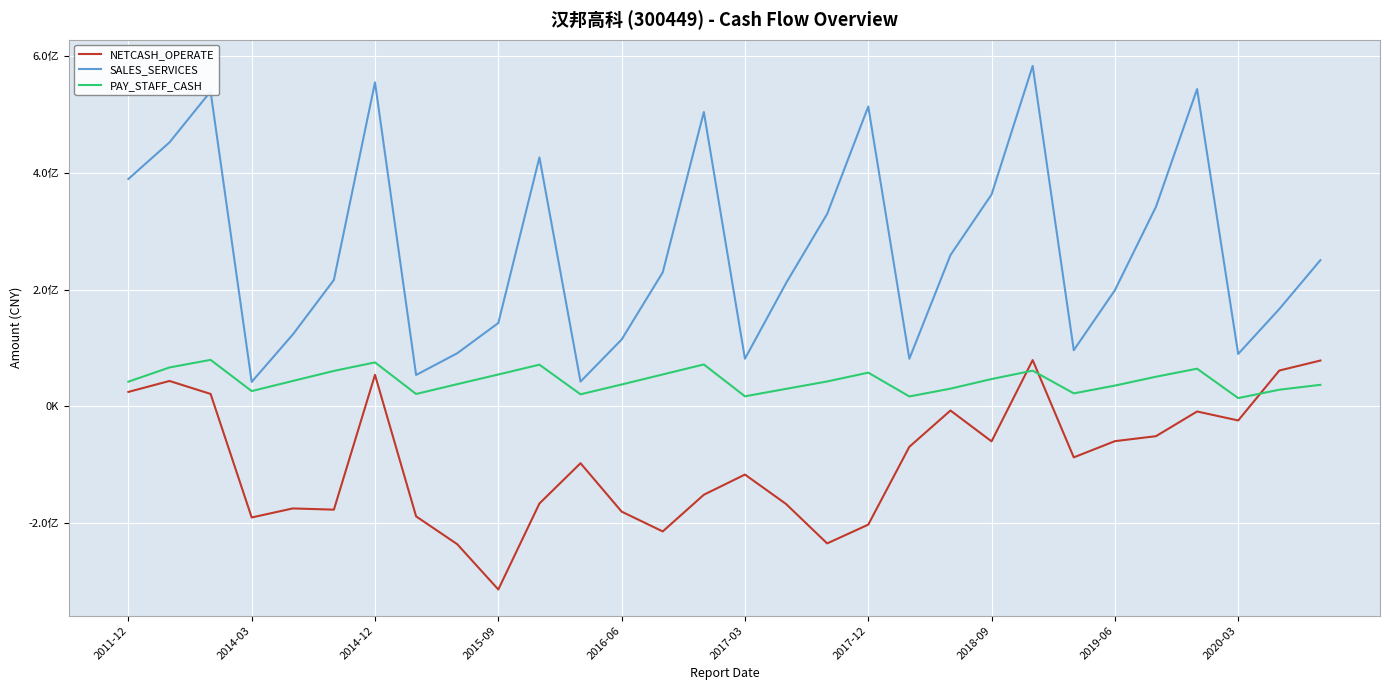

Does the chart have visible grid lines?

Yes